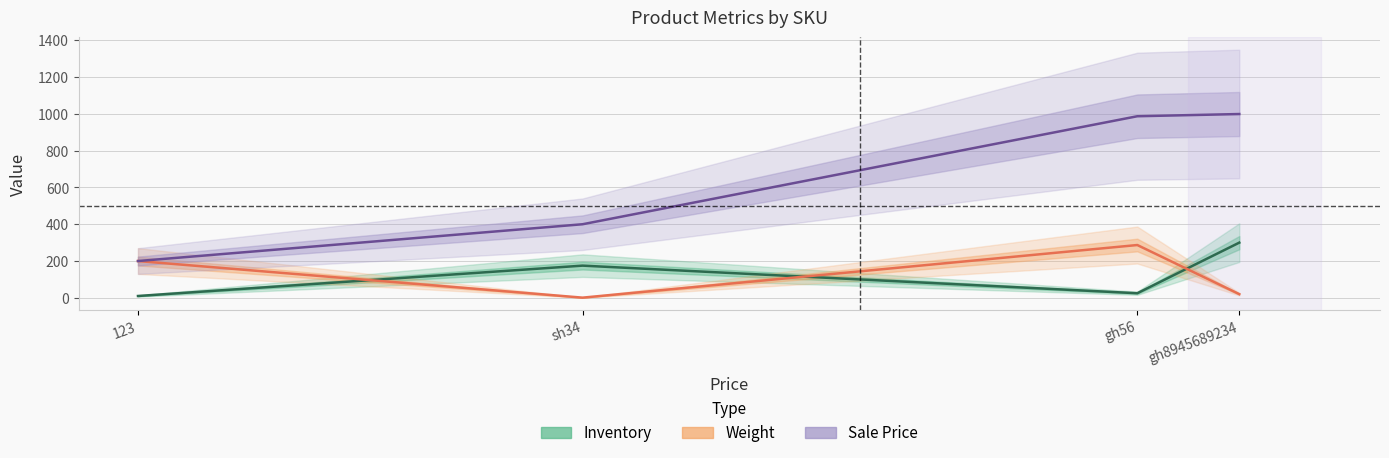

Reading left to right, extract all data points from this chart.

Inventory: 10	175	25	300
Weight: 200	1	287	20
Sale Price: 200	400	987	999